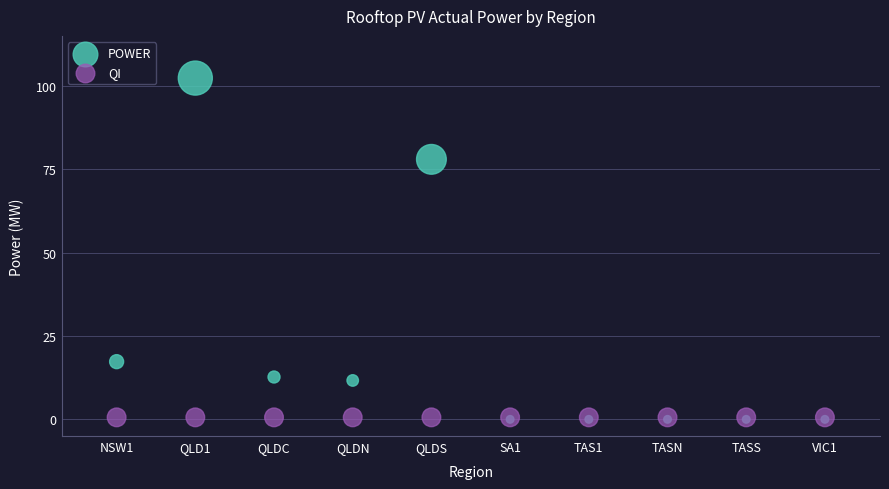

In the POWER series, what Y value is closest to 51?

78.0